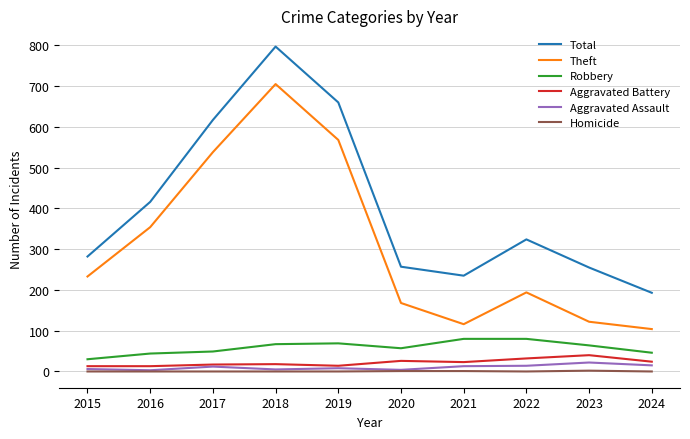

At which category is the sum across all series the highest?

2018